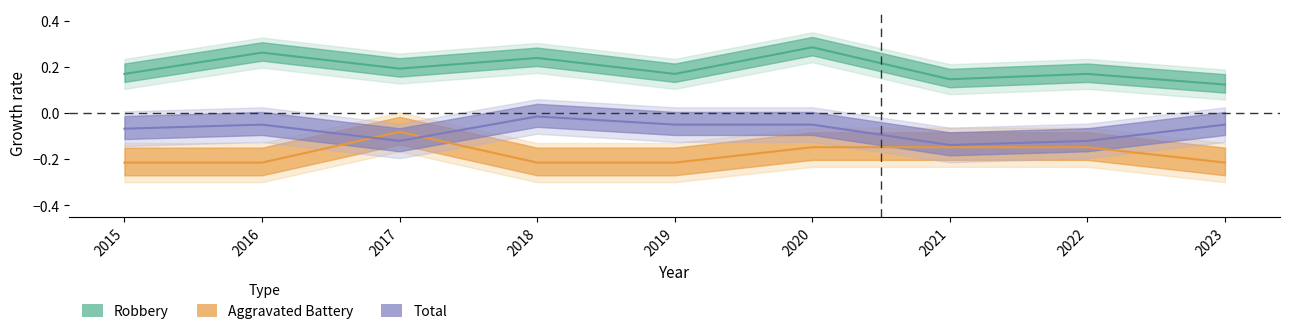

What is the spread (max minus min) of values at 2015?

0.4